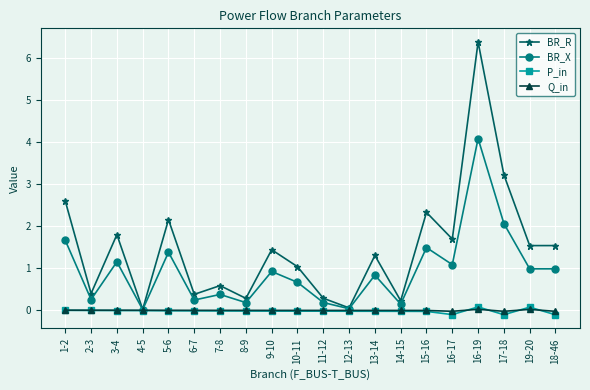

What is the sum of the BR_R values at 19-20 and 13-14?

2.8